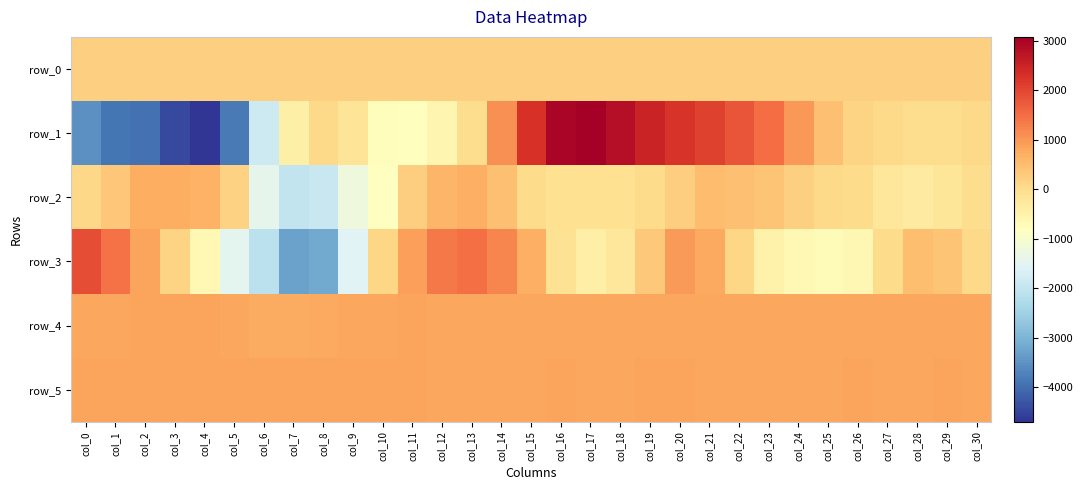

Is the value of row_2 at col_10 greater than the value of row_1 at col_9?

No